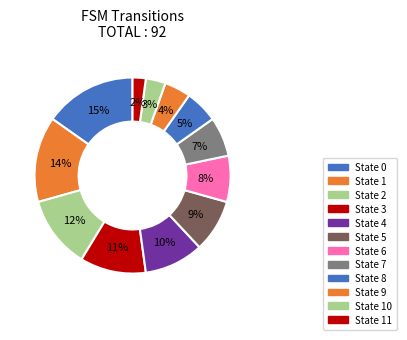

Count the number of slices in the pie.

12